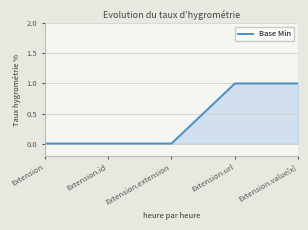

Does the chart have visible grid lines?

Yes